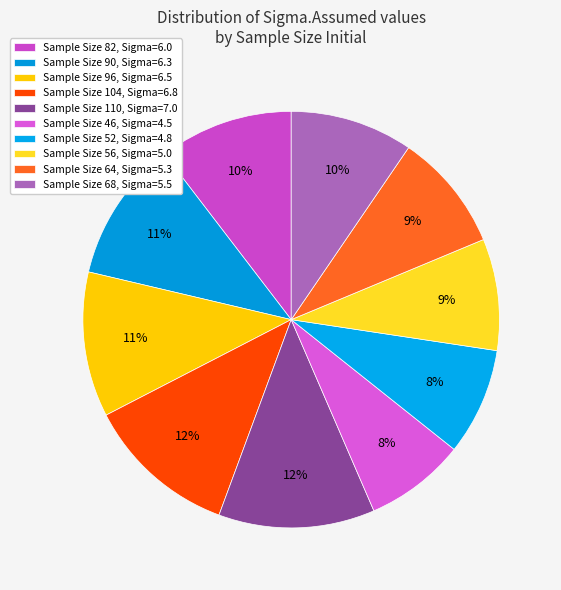

Count the number of slices in the pie.

10